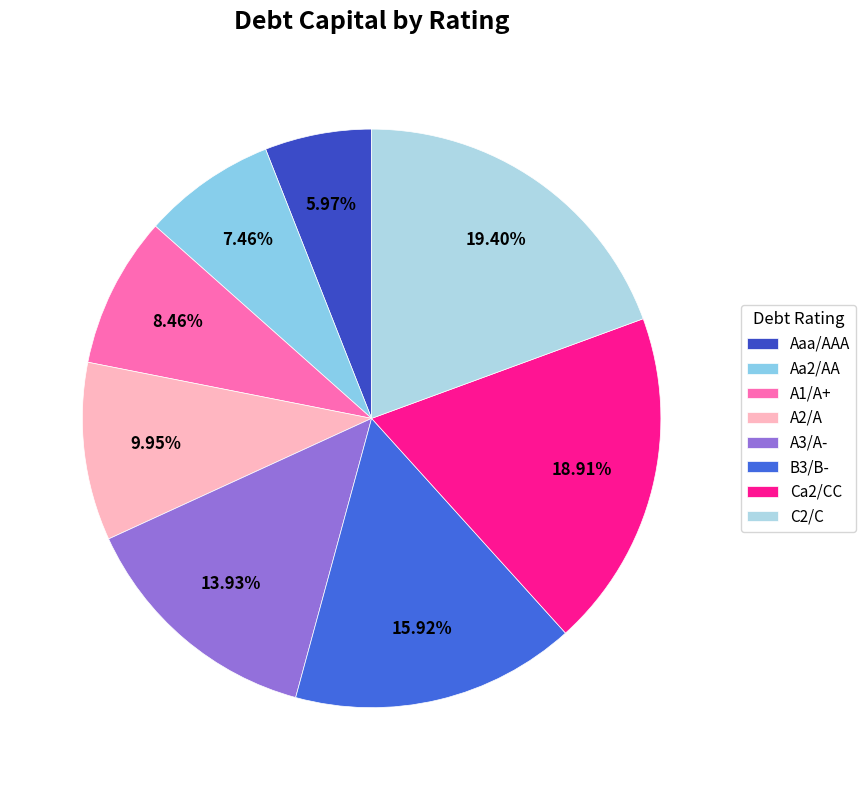

True or false: B3/B- accounts for 16% of the total.

True